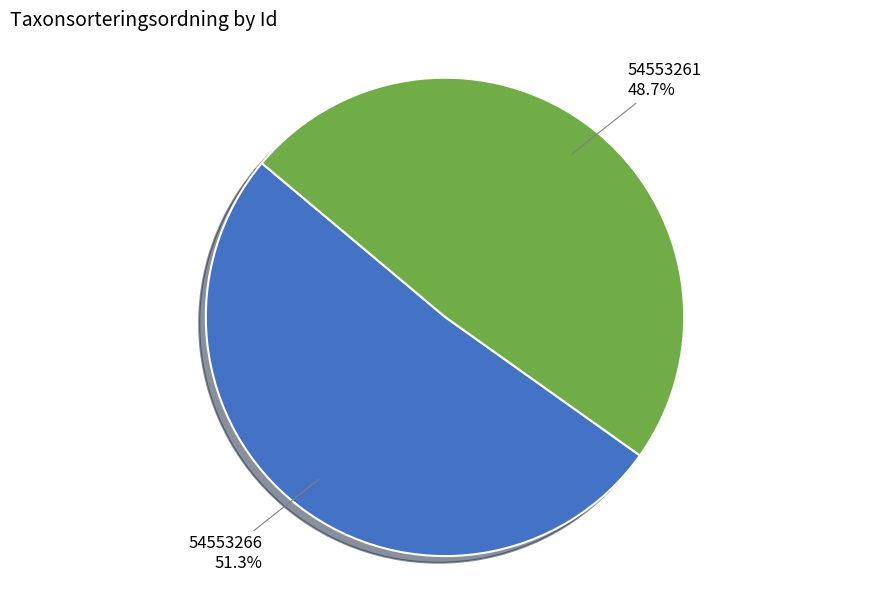

What portion of the pie excludes 54553261?

51.3%